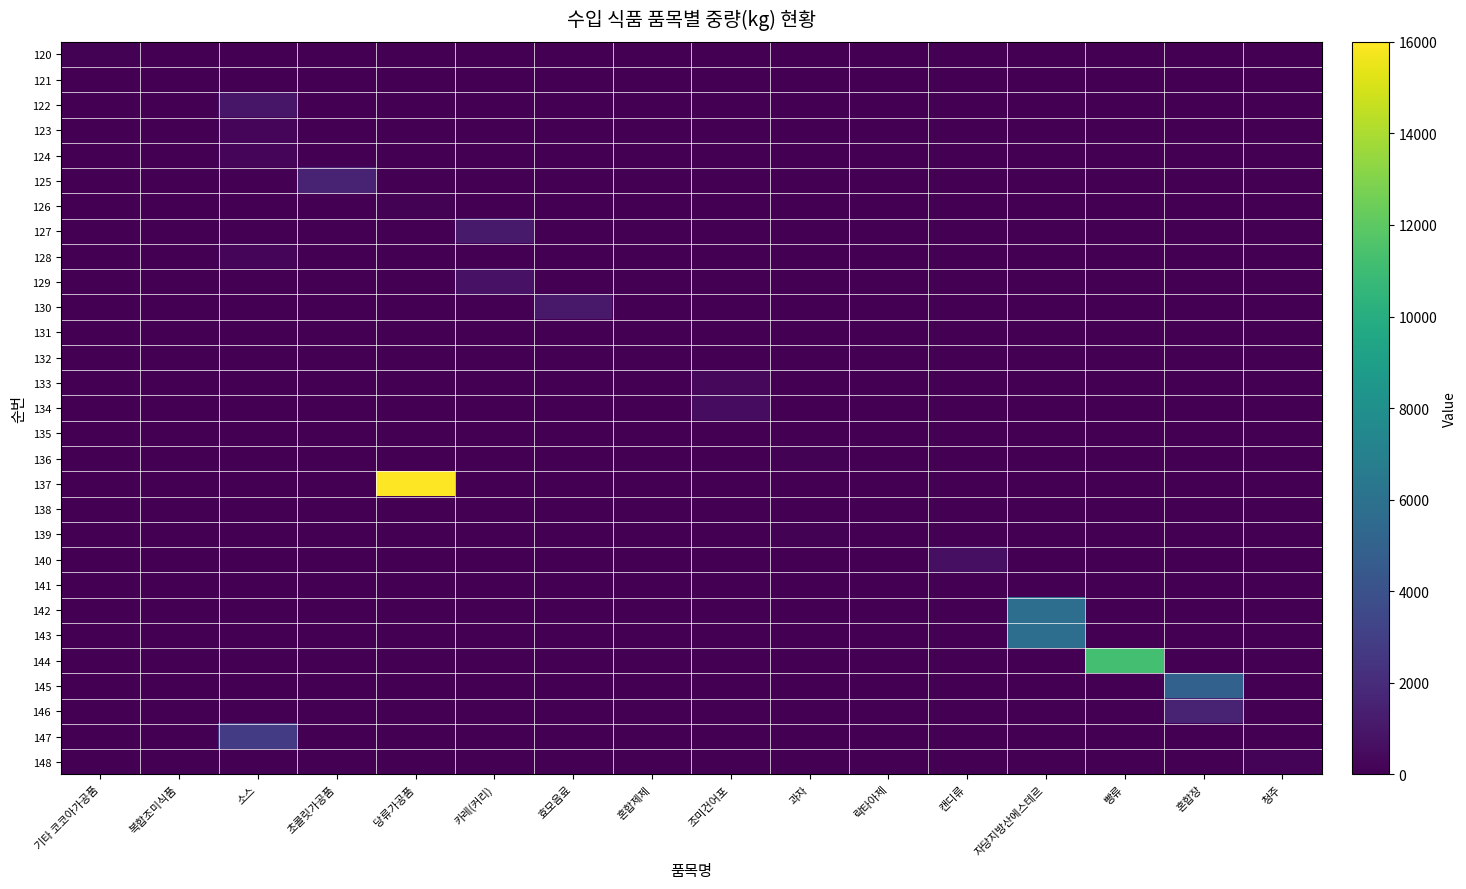

Reading left to right, what are all the values shown in this chart?

120: 기타 코코아가공품=96	복합조미식품=0	소스=0	초콜릿가공품=0	당류가공품=0	카레(커리)=0	효모음료=0	혼합제제=0	조미건어포=0	과자=0	락타아제=0	캔디류=0	자당지방산에스테르=0	빵류=0	혼합장=0	청주=0
121: 기타 코코아가공품=0	복합조미식품=11	소스=0	초콜릿가공품=0	당류가공품=0	카레(커리)=0	효모음료=0	혼합제제=0	조미건어포=0	과자=0	락타아제=0	캔디류=0	자당지방산에스테르=0	빵류=0	혼합장=0	청주=0
122: 기타 코코아가공품=0	복합조미식품=0	소스=960	초콜릿가공품=0	당류가공품=0	카레(커리)=0	효모음료=0	혼합제제=0	조미건어포=0	과자=0	락타아제=0	캔디류=0	자당지방산에스테르=0	빵류=0	혼합장=0	청주=0
123: 기타 코코아가공품=0	복합조미식품=0	소스=200	초콜릿가공품=0	당류가공품=0	카레(커리)=0	효모음료=0	혼합제제=0	조미건어포=0	과자=0	락타아제=0	캔디류=0	자당지방산에스테르=0	빵류=0	혼합장=0	청주=0
124: 기타 코코아가공품=0	복합조미식품=0	소스=200	초콜릿가공품=0	당류가공품=0	카레(커리)=0	효모음료=0	혼합제제=0	조미건어포=0	과자=0	락타아제=0	캔디류=0	자당지방산에스테르=0	빵류=0	혼합장=0	청주=0
125: 기타 코코아가공품=0	복합조미식품=0	소스=0	초콜릿가공품=1518	당류가공품=0	카레(커리)=0	효모음료=0	혼합제제=0	조미건어포=0	과자=0	락타아제=0	캔디류=0	자당지방산에스테르=0	빵류=0	혼합장=0	청주=0
126: 기타 코코아가공품=0	복합조미식품=0	소스=0	초콜릿가공품=0	당류가공품=115	카레(커리)=0	효모음료=0	혼합제제=0	조미건어포=0	과자=0	락타아제=0	캔디류=0	자당지방산에스테르=0	빵류=0	혼합장=0	청주=0
127: 기타 코코아가공품=0	복합조미식품=0	소스=0	초콜릿가공품=0	당류가공품=0	카레(커리)=1140	효모음료=0	혼합제제=0	조미건어포=0	과자=0	락타아제=0	캔디류=0	자당지방산에스테르=0	빵류=0	혼합장=0	청주=0
128: 기타 코코아가공품=0	복합조미식품=0	소스=270	초콜릿가공품=0	당류가공품=0	카레(커리)=0	효모음료=0	혼합제제=0	조미건어포=0	과자=0	락타아제=0	캔디류=0	자당지방산에스테르=0	빵류=0	혼합장=0	청주=0
129: 기타 코코아가공품=0	복합조미식품=0	소스=0	초콜릿가공품=0	당류가공품=0	카레(커리)=800	효모음료=0	혼합제제=0	조미건어포=0	과자=0	락타아제=0	캔디류=0	자당지방산에스테르=0	빵류=0	혼합장=0	청주=0
130: 기타 코코아가공품=0	복합조미식품=0	소스=0	초콜릿가공품=0	당류가공품=0	카레(커리)=0	효모음료=1112	혼합제제=0	조미건어포=0	과자=0	락타아제=0	캔디류=0	자당지방산에스테르=0	빵류=0	혼합장=0	청주=0
131: 기타 코코아가공품=0	복합조미식품=0	소스=0	초콜릿가공품=0	당류가공품=0	카레(커리)=0	효모음료=0	혼합제제=30	조미건어포=0	과자=0	락타아제=0	캔디류=0	자당지방산에스테르=0	빵류=0	혼합장=0	청주=0
132: 기타 코코아가공품=0	복합조미식품=0	소스=0	초콜릿가공품=0	당류가공품=0	카레(커리)=0	효모음료=0	혼합제제=30	조미건어포=0	과자=0	락타아제=0	캔디류=0	자당지방산에스테르=0	빵류=0	혼합장=0	청주=0
133: 기타 코코아가공품=0	복합조미식품=0	소스=0	초콜릿가공품=0	당류가공품=0	카레(커리)=0	효모음료=0	혼합제제=0	조미건어포=360	과자=0	락타아제=0	캔디류=0	자당지방산에스테르=0	빵류=0	혼합장=0	청주=0
134: 기타 코코아가공품=0	복합조미식품=0	소스=0	초콜릿가공품=0	당류가공품=0	카레(커리)=0	효모음료=0	혼합제제=0	조미건어포=500	과자=0	락타아제=0	캔디류=0	자당지방산에스테르=0	빵류=0	혼합장=0	청주=0
135: 기타 코코아가공품=0	복합조미식품=0	소스=0	초콜릿가공품=0	당류가공품=0	카레(커리)=0	효모음료=0	혼합제제=0	조미건어포=0	과자=40	락타아제=0	캔디류=0	자당지방산에스테르=0	빵류=0	혼합장=0	청주=0
136: 기타 코코아가공품=0	복합조미식품=0	소스=0	초콜릿가공품=0	당류가공품=0	카레(커리)=0	효모음료=0	혼합제제=0	조미건어포=0	과자=109	락타아제=0	캔디류=0	자당지방산에스테르=0	빵류=0	혼합장=0	청주=0
137: 기타 코코아가공품=0	복합조미식품=0	소스=0	초콜릿가공품=0	당류가공품=16000	카레(커리)=0	효모음료=0	혼합제제=0	조미건어포=0	과자=0	락타아제=0	캔디류=0	자당지방산에스테르=0	빵류=0	혼합장=0	청주=0
138: 기타 코코아가공품=0	복합조미식품=0	소스=0	초콜릿가공품=0	당류가공품=0	카레(커리)=0	효모음료=0	혼합제제=0	조미건어포=0	과자=0	락타아제=51	캔디류=0	자당지방산에스테르=0	빵류=0	혼합장=0	청주=0
139: 기타 코코아가공품=0	복합조미식품=0	소스=0	초콜릿가공품=0	당류가공품=0	카레(커리)=0	효모음료=0	혼합제제=0	조미건어포=0	과자=99	락타아제=0	캔디류=0	자당지방산에스테르=0	빵류=0	혼합장=0	청주=0
140: 기타 코코아가공품=0	복합조미식품=0	소스=0	초콜릿가공품=0	당류가공품=0	카레(커리)=0	효모음료=0	혼합제제=0	조미건어포=0	과자=0	락타아제=0	캔디류=665	자당지방산에스테르=0	빵류=0	혼합장=0	청주=0
141: 기타 코코아가공품=0	복합조미식품=0	소스=0	초콜릿가공품=0	당류가공품=0	카레(커리)=0	효모음료=0	혼합제제=17	조미건어포=0	과자=0	락타아제=0	캔디류=0	자당지방산에스테르=0	빵류=0	혼합장=0	청주=0
142: 기타 코코아가공품=0	복합조미식품=0	소스=0	초콜릿가공품=0	당류가공품=0	카레(커리)=0	효모음료=0	혼합제제=0	조미건어포=0	과자=0	락타아제=0	캔디류=0	자당지방산에스테르=5760	빵류=0	혼합장=0	청주=0
143: 기타 코코아가공품=0	복합조미식품=0	소스=0	초콜릿가공품=0	당류가공품=0	카레(커리)=0	효모음료=0	혼합제제=0	조미건어포=0	과자=0	락타아제=0	캔디류=0	자당지방산에스테르=5760	빵류=0	혼합장=0	청주=0
144: 기타 코코아가공품=0	복합조미식품=0	소스=0	초콜릿가공품=0	당류가공품=0	카레(커리)=0	효모음료=0	혼합제제=0	조미건어포=0	과자=0	락타아제=0	캔디류=0	자당지방산에스테르=0	빵류=11232	혼합장=0	청주=0
145: 기타 코코아가공품=0	복합조미식품=0	소스=0	초콜릿가공품=0	당류가공품=0	카레(커리)=0	효모음료=0	혼합제제=0	조미건어포=0	과자=0	락타아제=0	캔디류=0	자당지방산에스테르=0	빵류=0	혼합장=4992	청주=0
146: 기타 코코아가공품=0	복합조미식품=0	소스=0	초콜릿가공품=0	당류가공품=0	카레(커리)=0	효모음료=0	혼합제제=0	조미건어포=0	과자=0	락타아제=0	캔디류=0	자당지방산에스테르=0	빵류=0	혼합장=1572	청주=0
147: 기타 코코아가공품=0	복합조미식품=0	소스=2760	초콜릿가공품=0	당류가공품=0	카레(커리)=0	효모음료=0	혼합제제=0	조미건어포=0	과자=0	락타아제=0	캔디류=0	자당지방산에스테르=0	빵류=0	혼합장=0	청주=0
148: 기타 코코아가공품=0	복합조미식품=0	소스=0	초콜릿가공품=0	당류가공품=0	카레(커리)=0	효모음료=0	혼합제제=0	조미건어포=0	과자=0	락타아제=0	캔디류=0	자당지방산에스테르=0	빵류=0	혼합장=0	청주=130